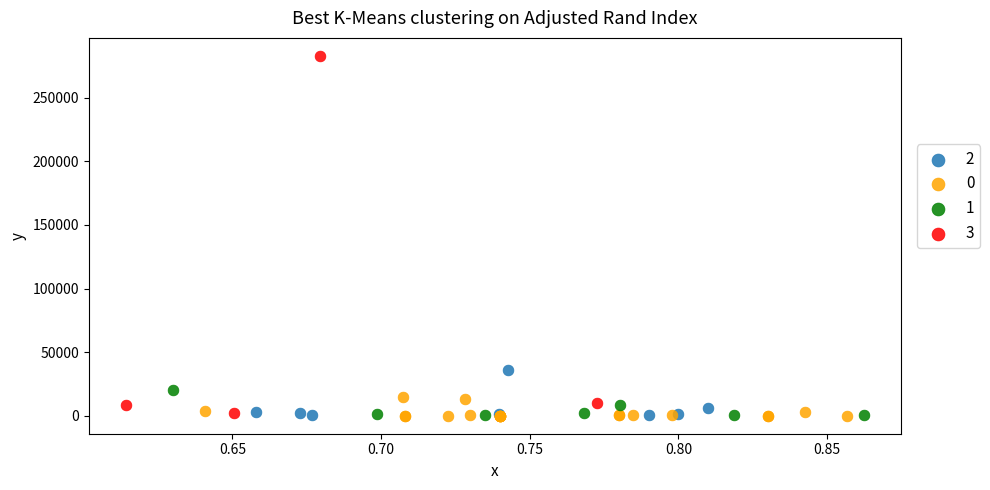

Which series has the widest spread of Y values?

3